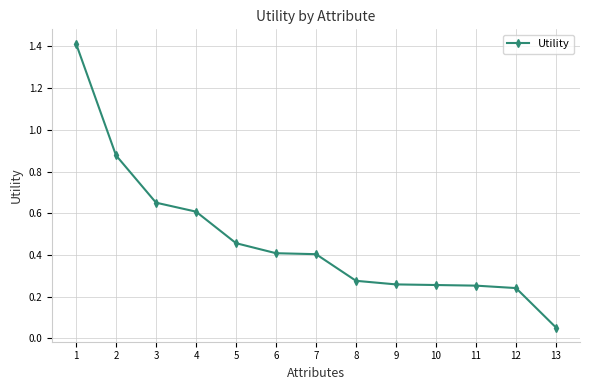

Which category has the lowest value across all series?

13